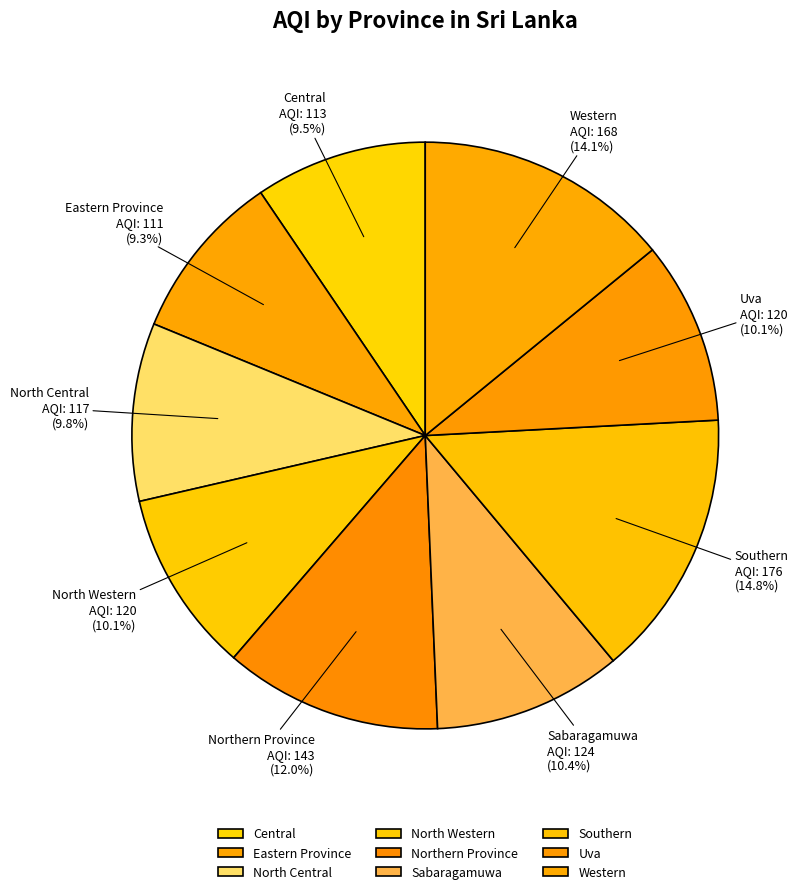

How many slices are in this pie chart?

9